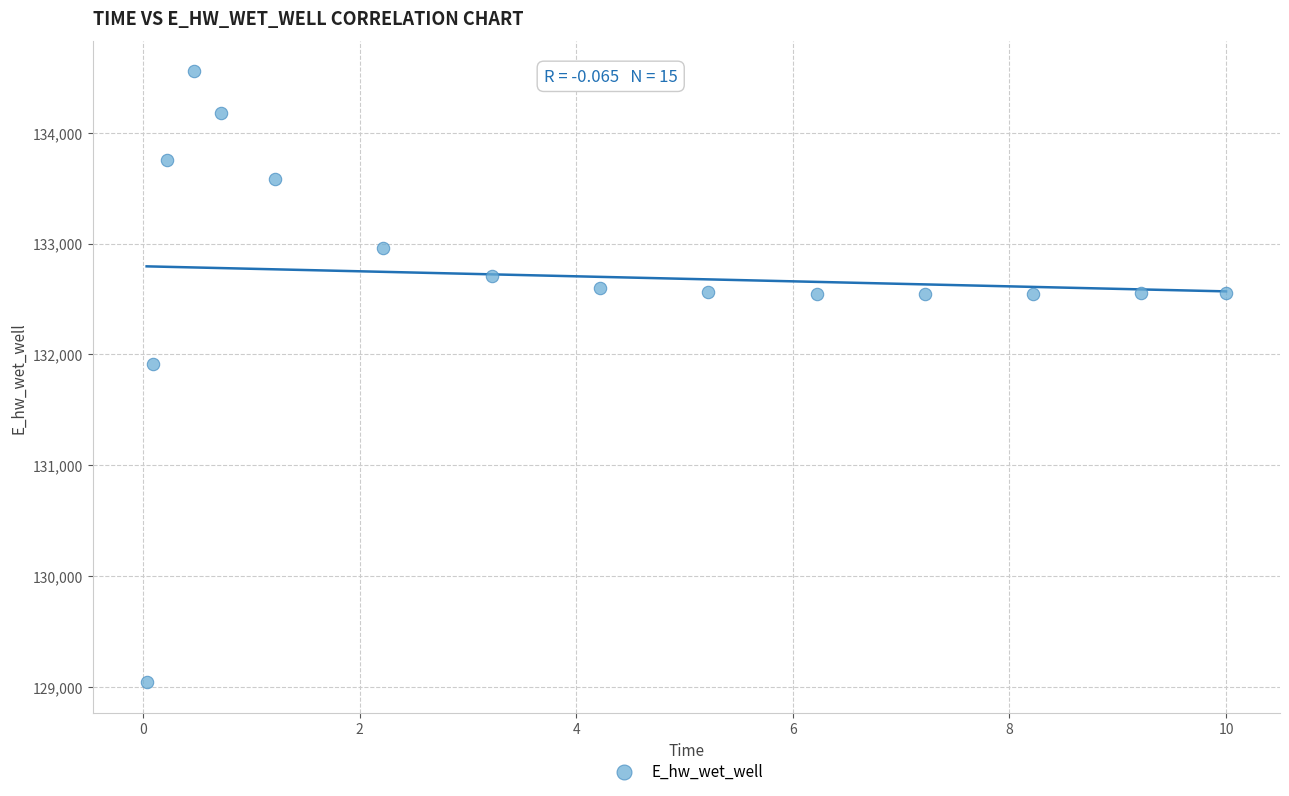

What is the range of X values (max minus min)?

10.0